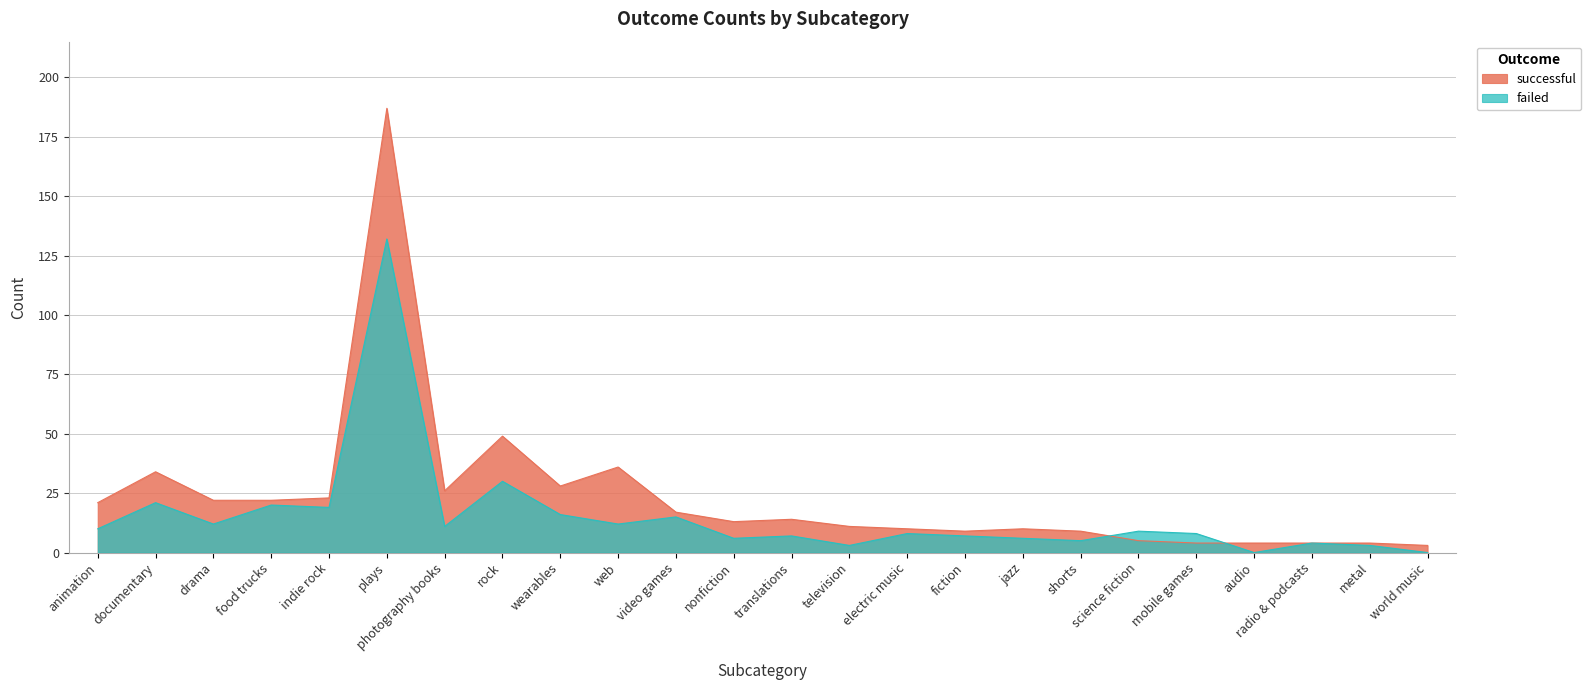

At which label does failed first exceed 9?

animation